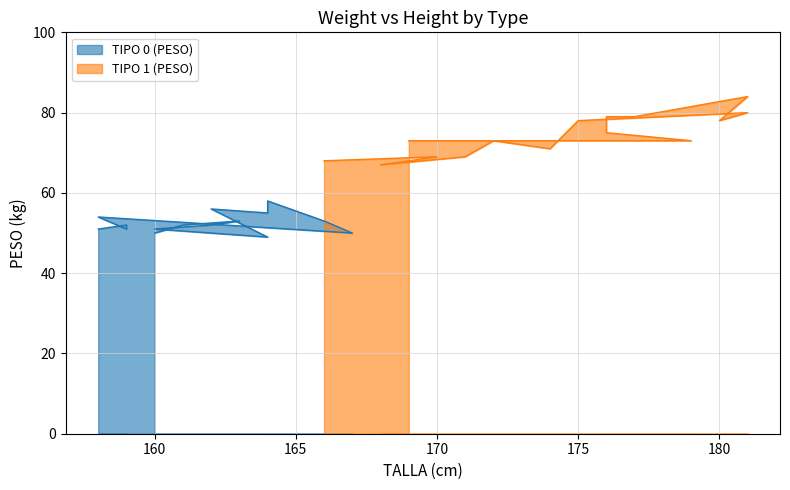

Reading left to right, extract all data points from this chart.

TIPO 0 (PESO): 50	52	53	52	51	49	56	55	58	53	50	54	51	52	51
TIPO 1 (PESO): 68	69	67	69	73	71	78	80	78	84	79	79	75	73	73